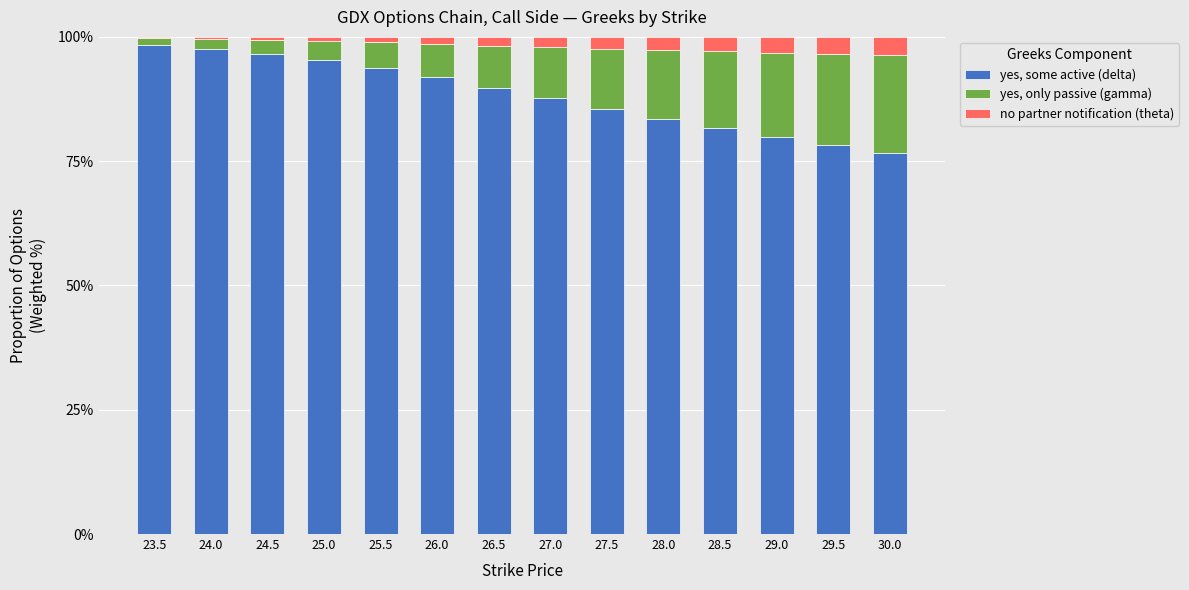

What are all the series names shown in the legend?

yes, some active (delta), yes, only passive (gamma), no partner notification (theta)